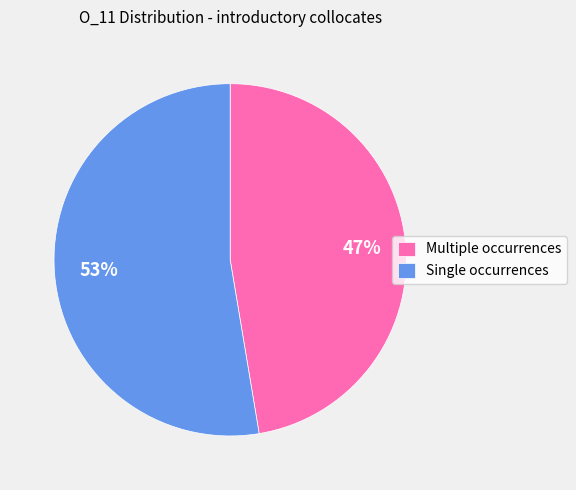

Count the number of slices in the pie.

2